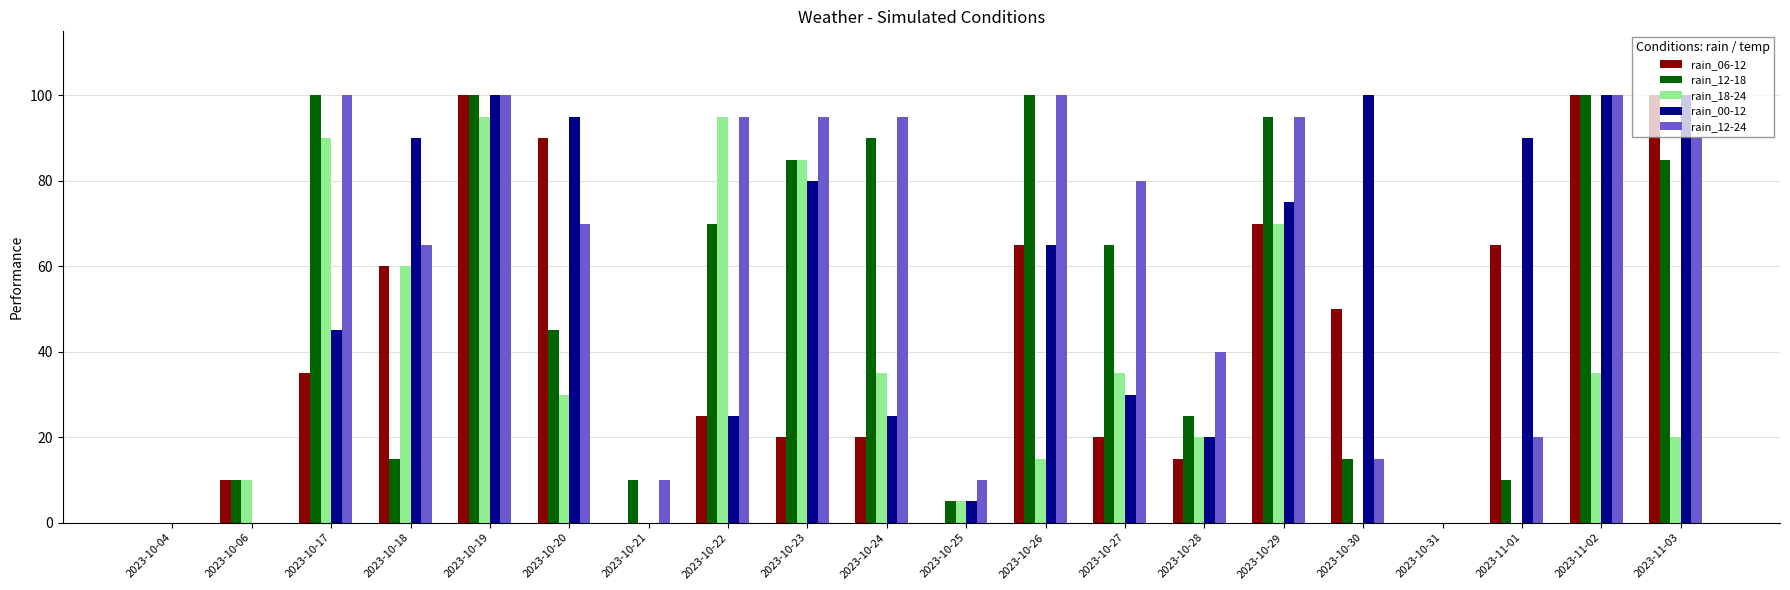

Are the bars grouped side by side (vs. stacked)?

Yes